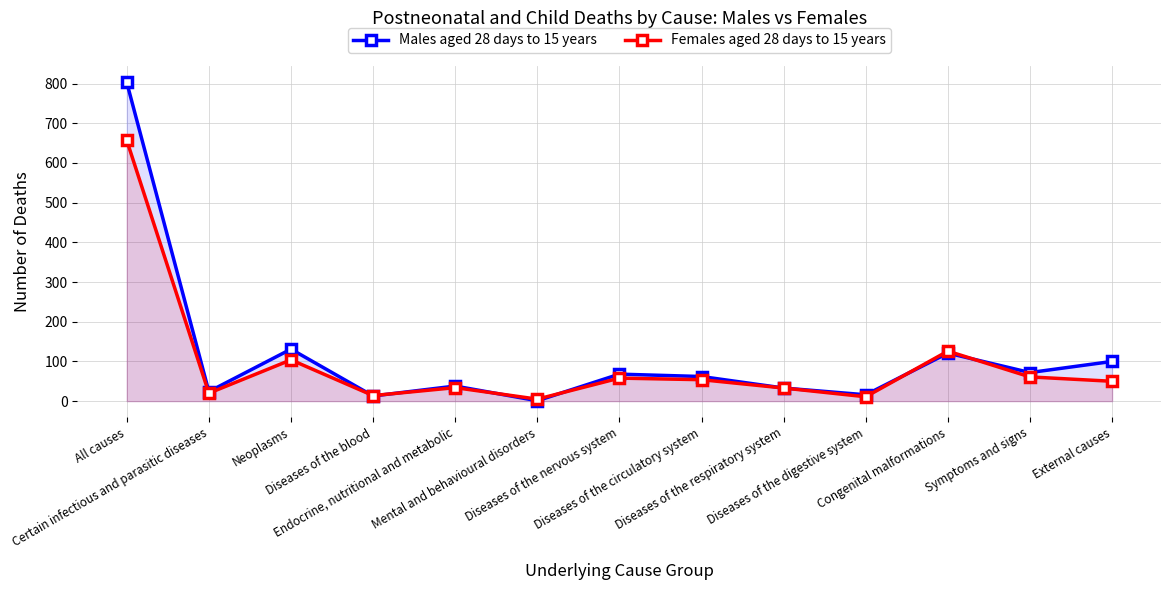

List the series in order of their peak value, highest first.

Males aged 28 days to 15 years, Females aged 28 days to 15 years